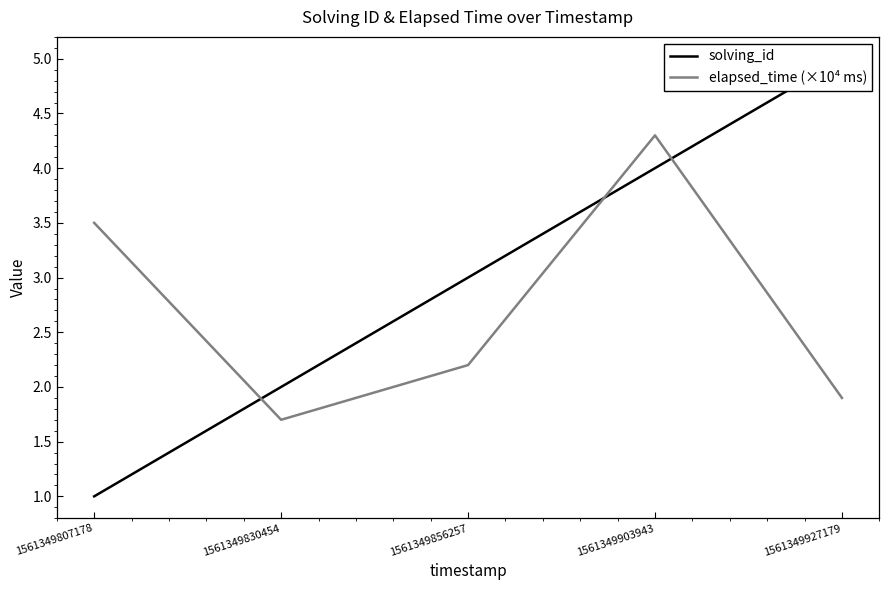

Between 1561349807178 and 1561349903943, which is larger?

1561349903943